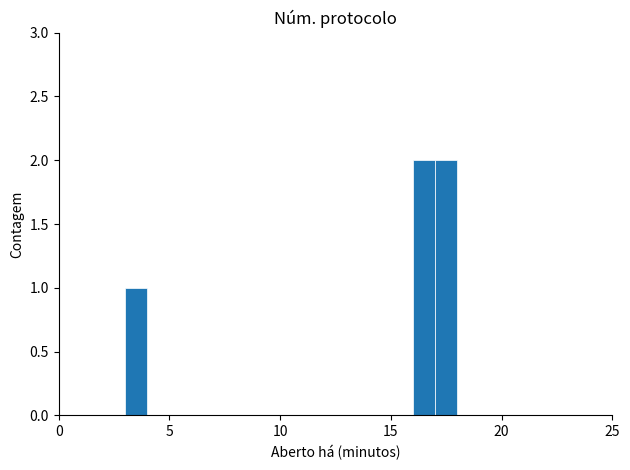

Reading left to right, transcribe all the data shown in this chart.

0	0	0	1	0	0	0	0	0	0	0	0	0	0	0	0	2	2	0	0	0	0	0	0	0